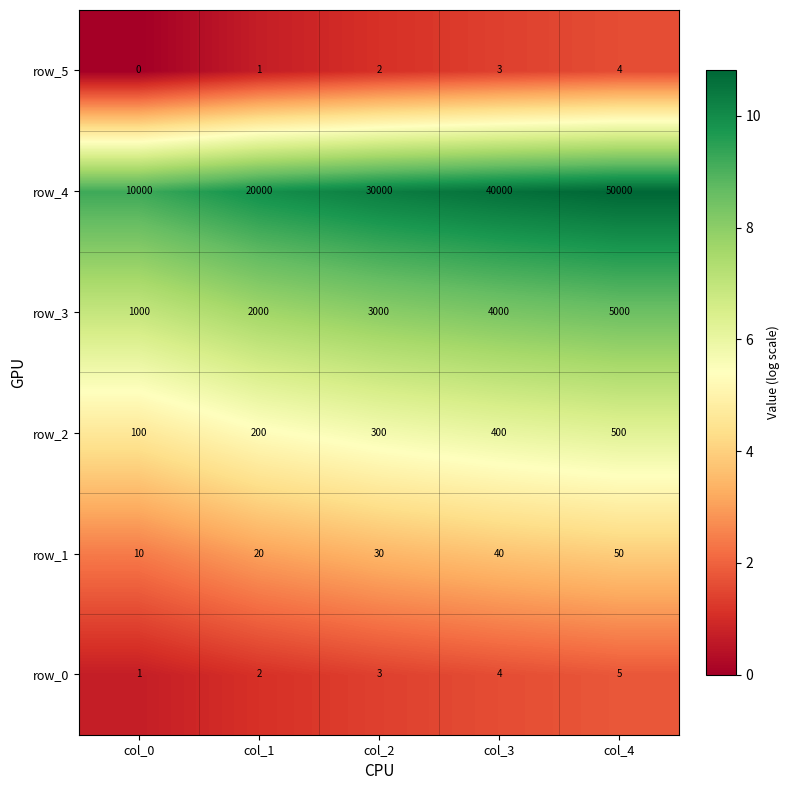

Which series has the largest range (max minus min)?

row_4